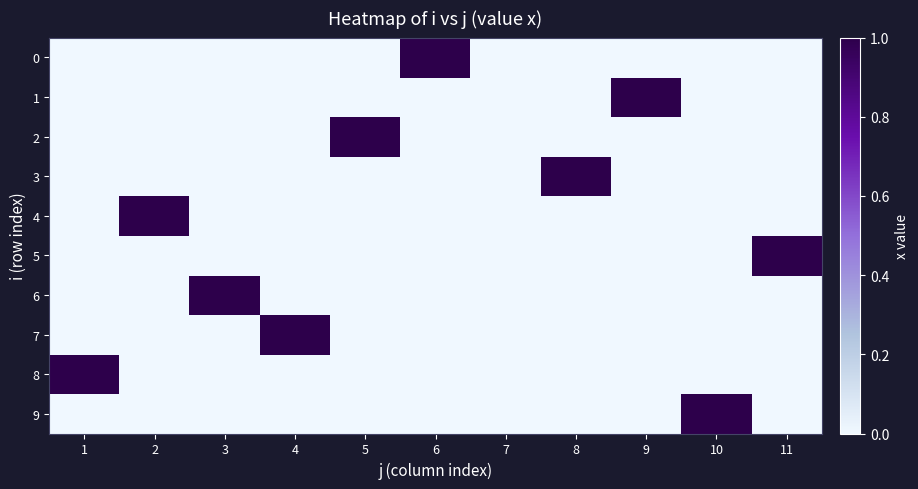

At which category does the chart reach its peak across all series?

6